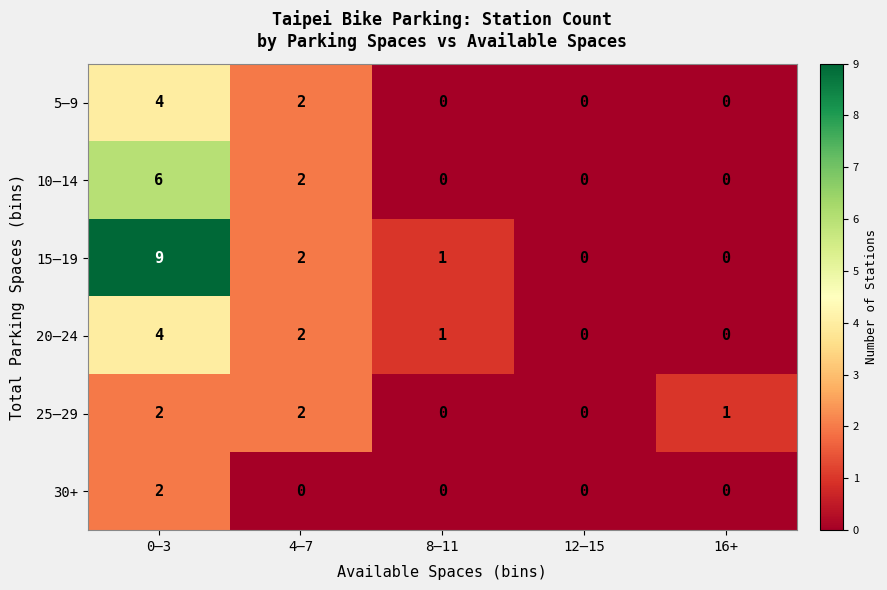

Which series changed the most between 0–3 and 12–15?

15–19